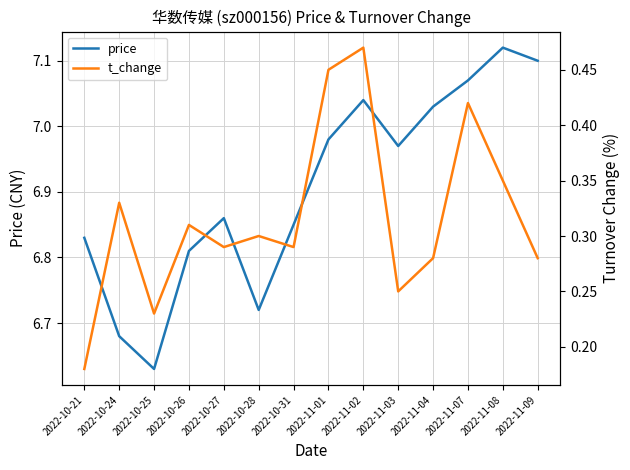

How many interior local peaks does the price series have?

3